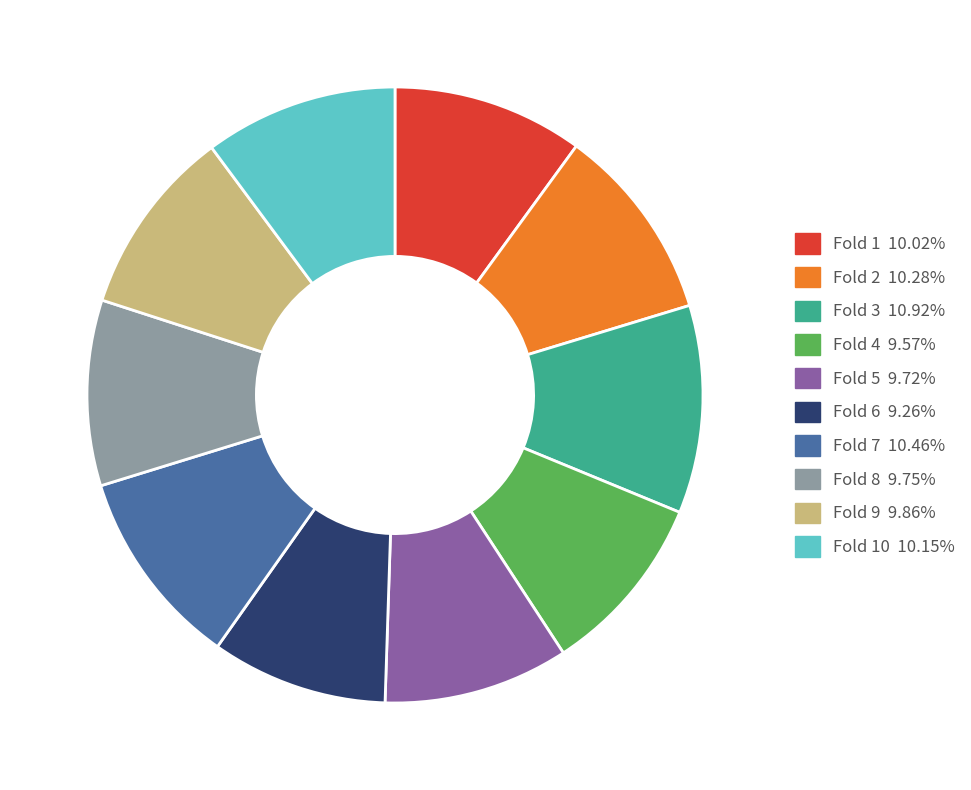

Does any single category account for the majority?

No